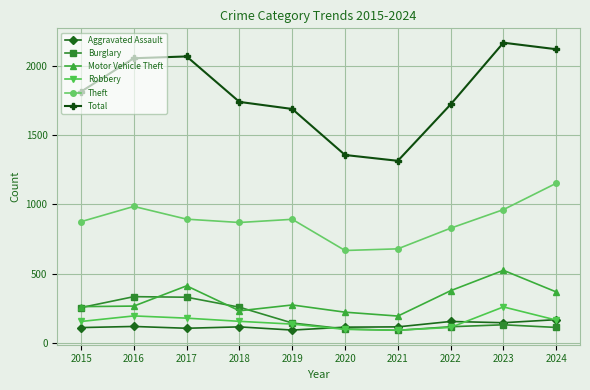

What is the value of the Total point at the 7th from the left?

1313